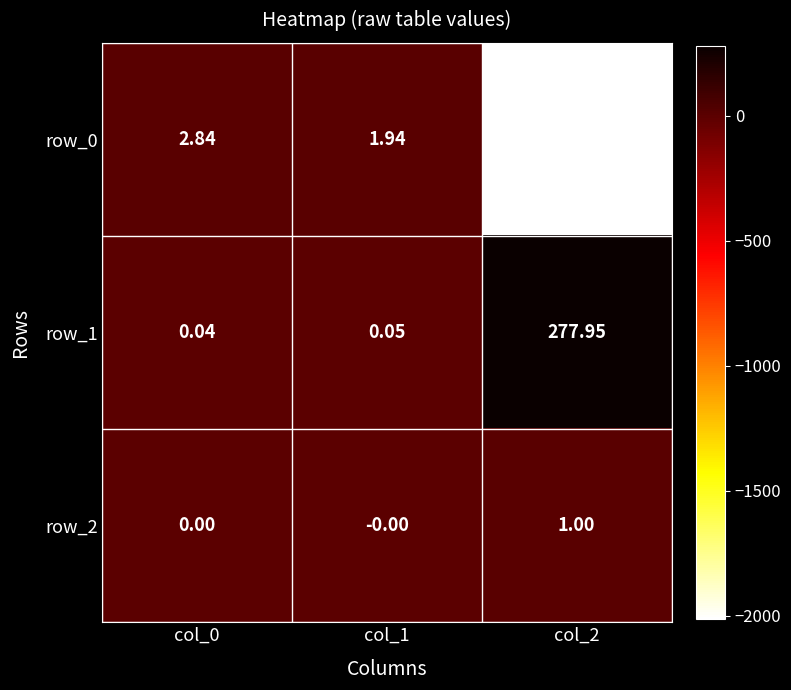

At which label does row_0 reach its minimum?

col_2